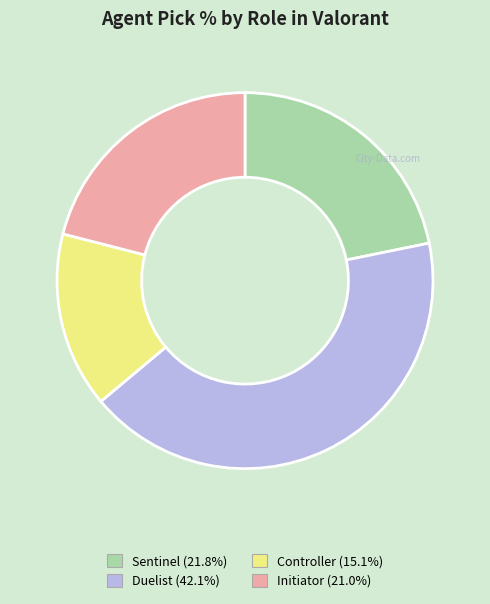

Is there any slice that represents more than half of the pie?

No